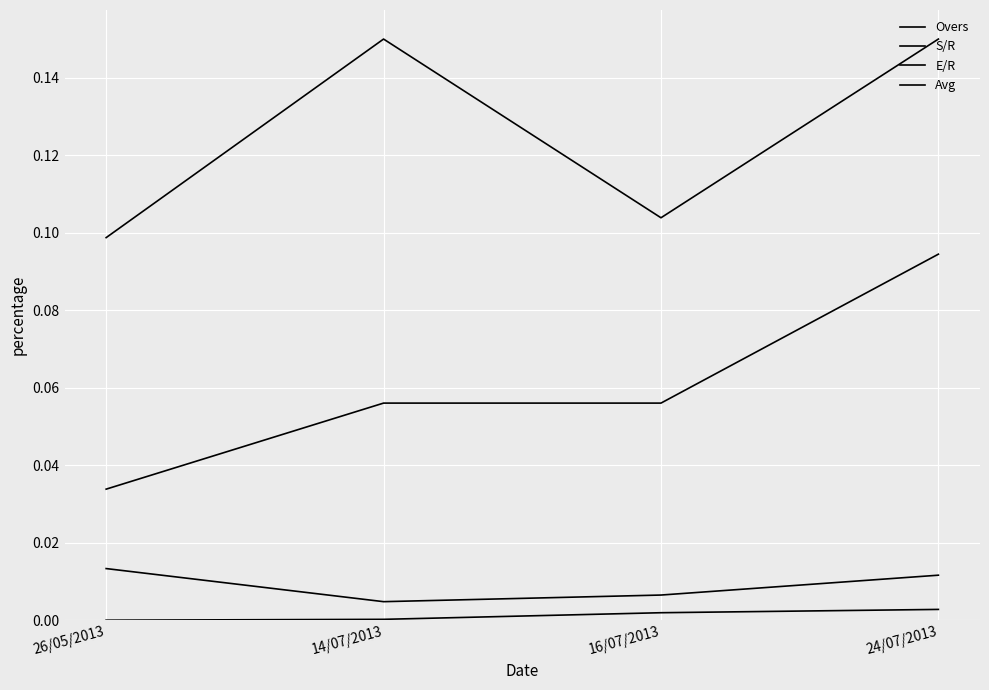

Does the chart display data point markers on the line(s)?

No